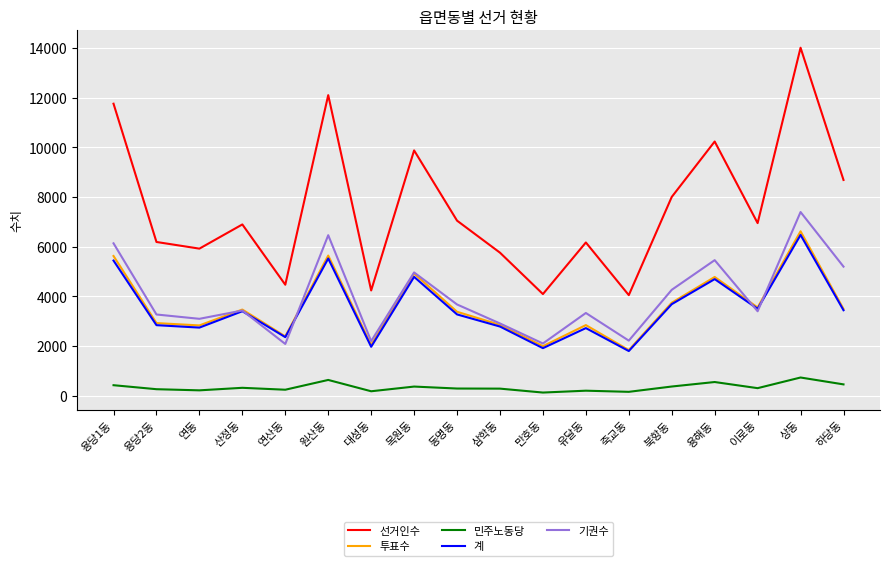

At which category is the sum across all series the highest?

상동